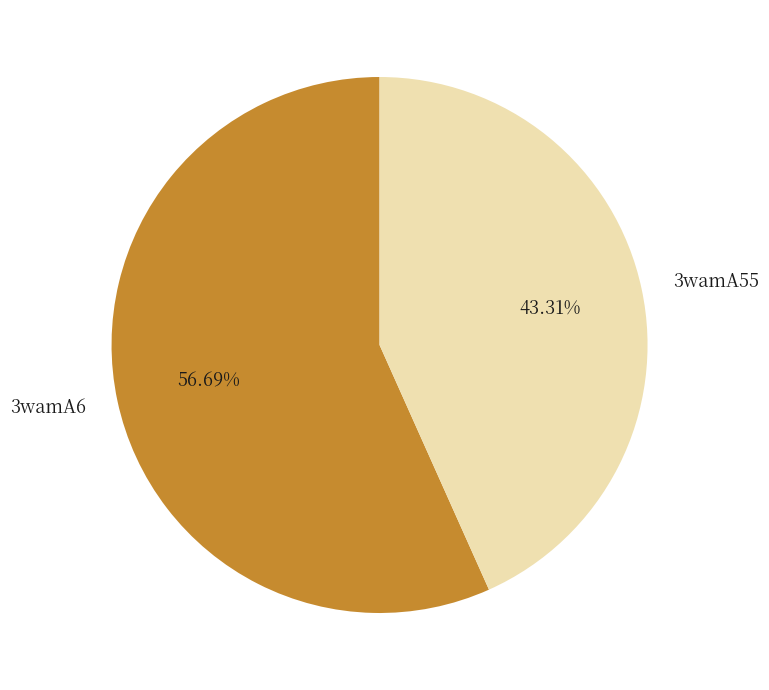

True or false: 3wamA6 accounts for 57% of the total.

True